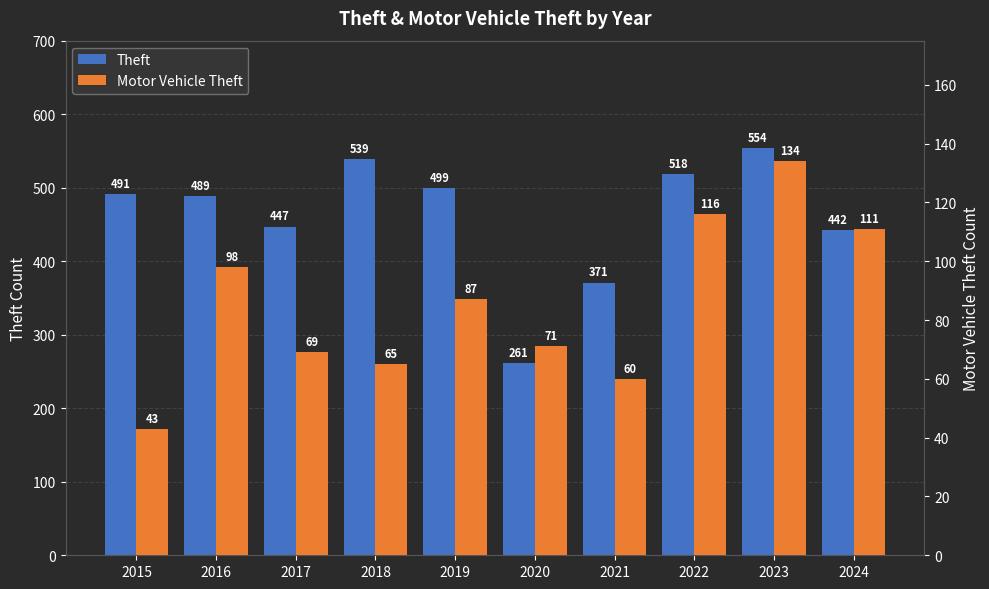

True or false: Theft has a value of 518 at 2022.

True